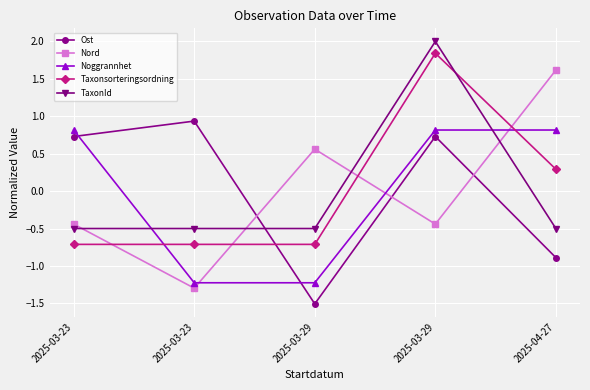

Is the value of TaxonId at 2025-03-23 greater than the value of Nord at 2025-03-23?

No